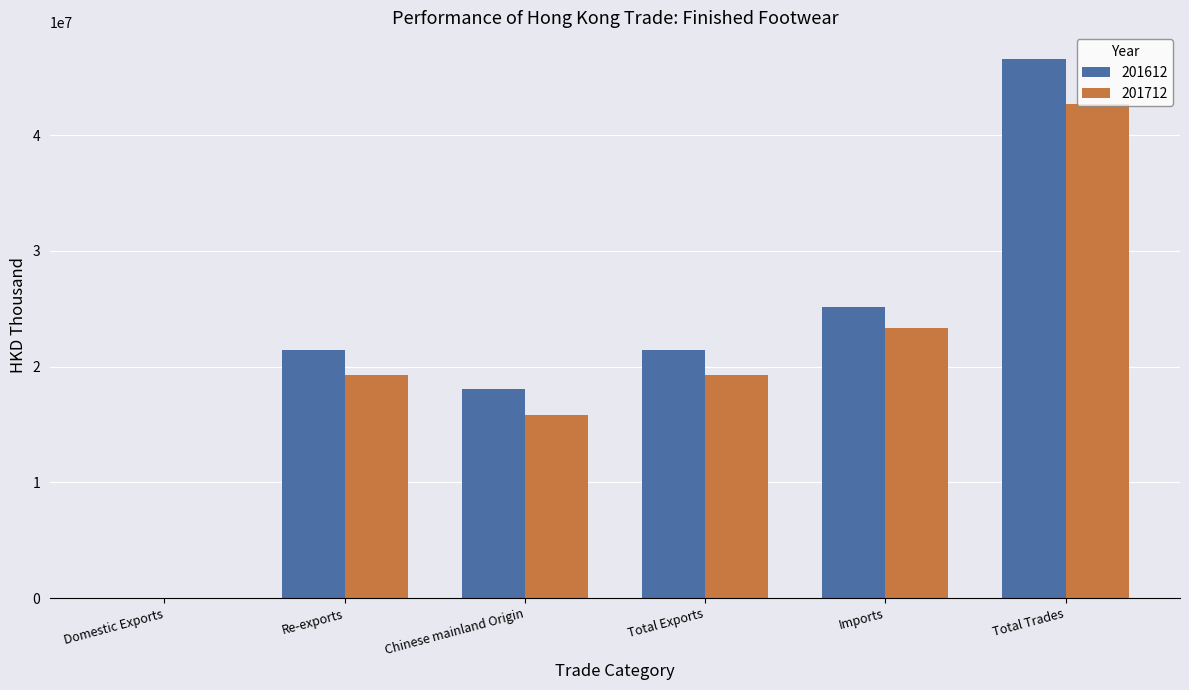

What is the total value across all series at Re-exports?

40733208.6